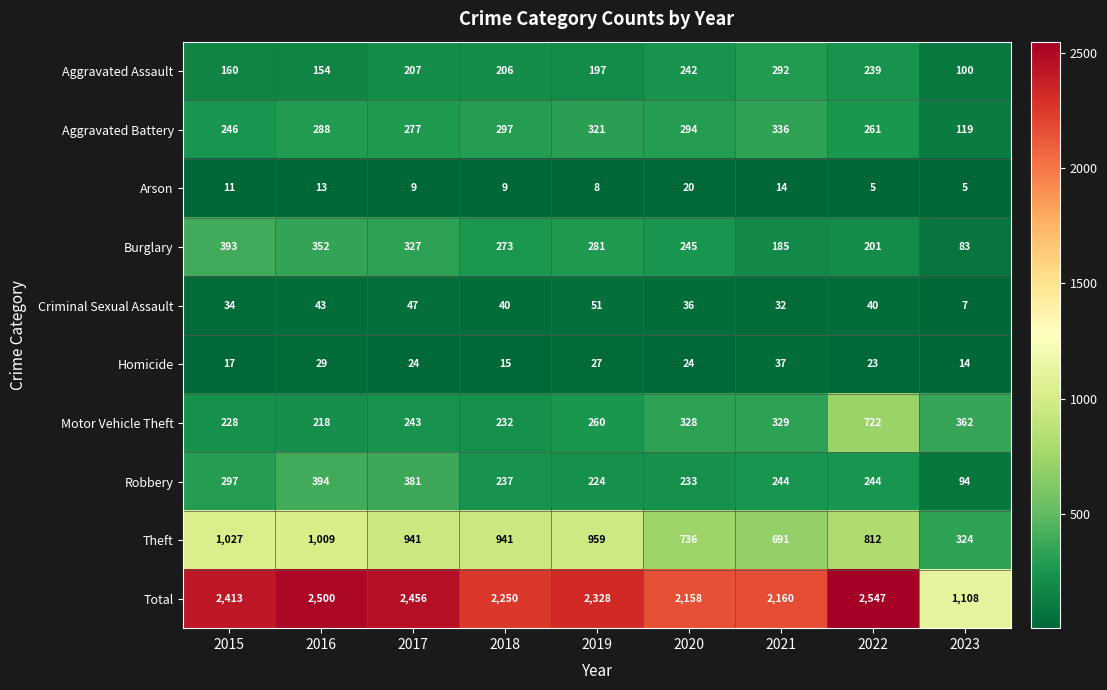

At which category is the sum across all series the highest?

2022